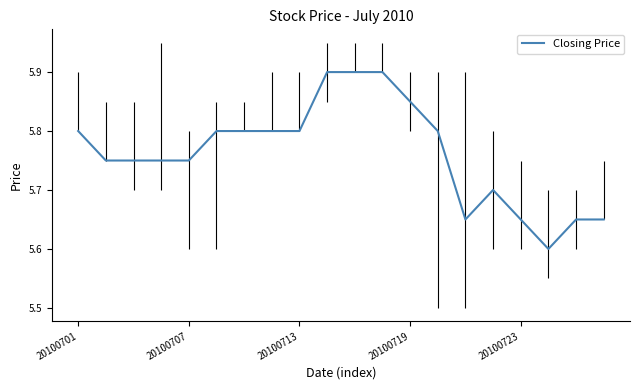

What is the difference between the maximum and minimum values?

0.3